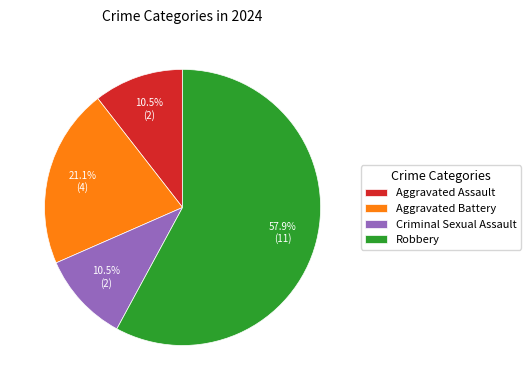

Approximately how many times larger is the value at Aggravated Battery compared to Aggravated Assault?

2.0